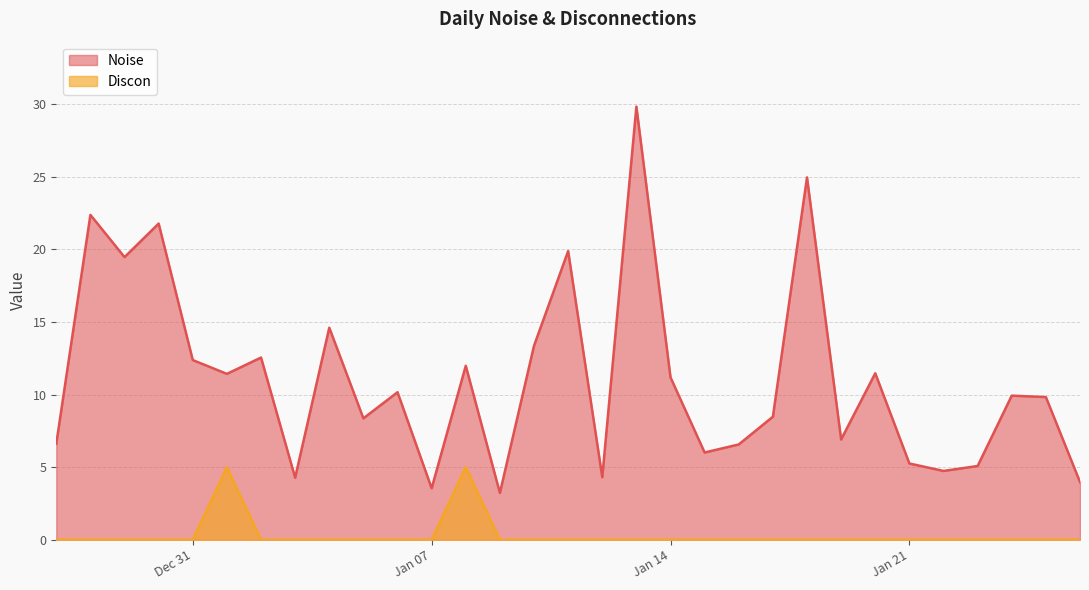

What is the difference between the highest and lowest values at Dec 31?

12.4